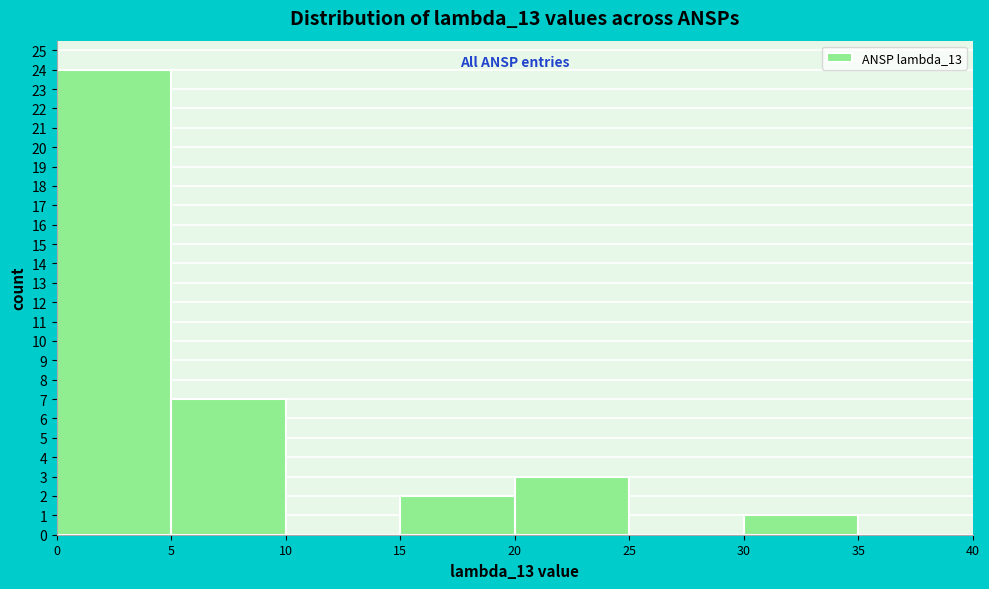

Reading left to right, transcribe this chart: for each bar, give the range it covers on the x-axis and its height. The values are not printed on the chart, so give them approximately, as read against the axis.

0 to 5: 24
5 to 10: 7
10 to 15: 0
15 to 20: 2
20 to 25: 3
25 to 30: 0
30 to 35: 1
35 to 40: 0